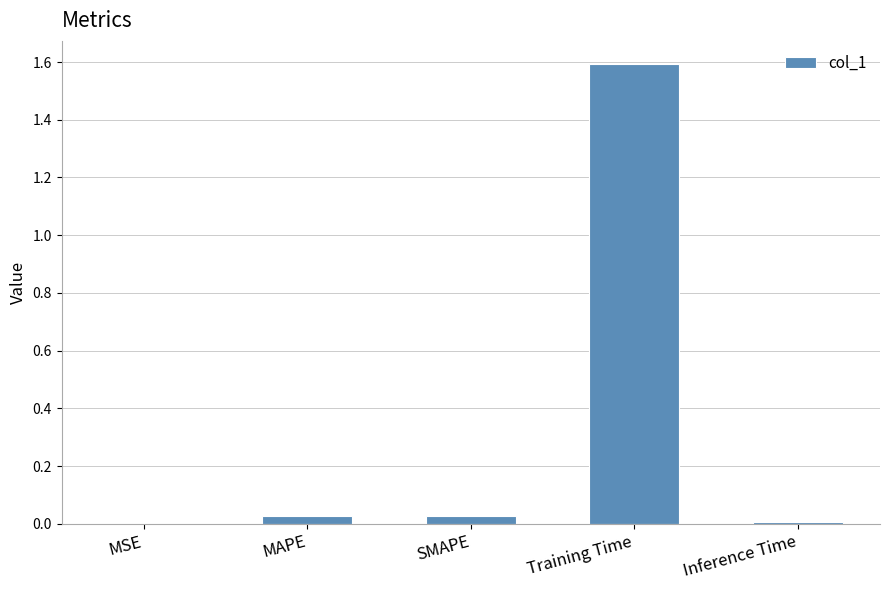

Which has a higher value, Training Time or MSE?

Training Time